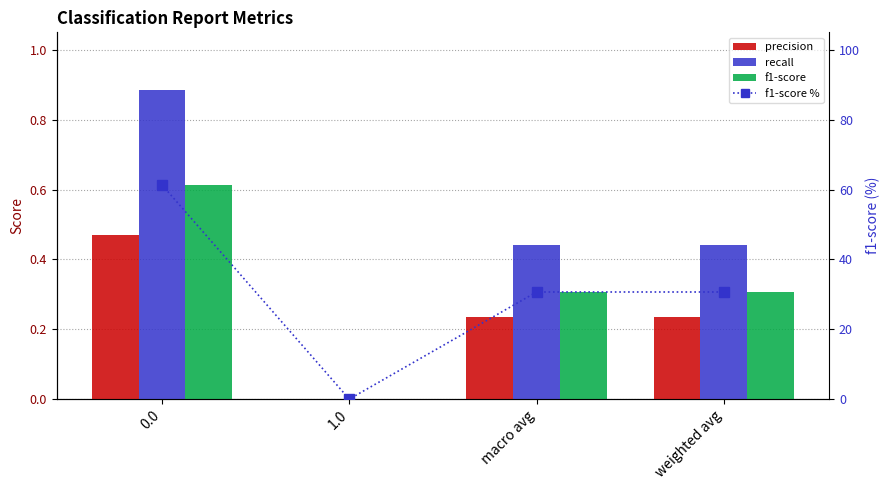

What is the spread (max minus min) of values at weighted avg?

30.4